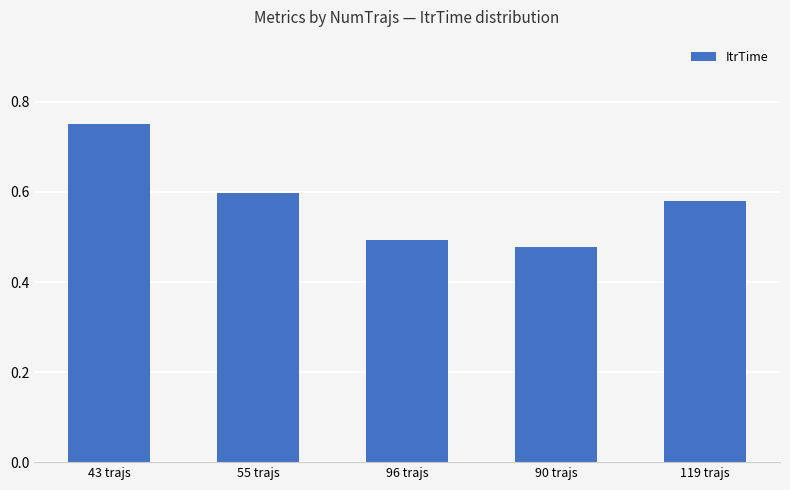

What is the difference between the maximum and minimum values?

0.3